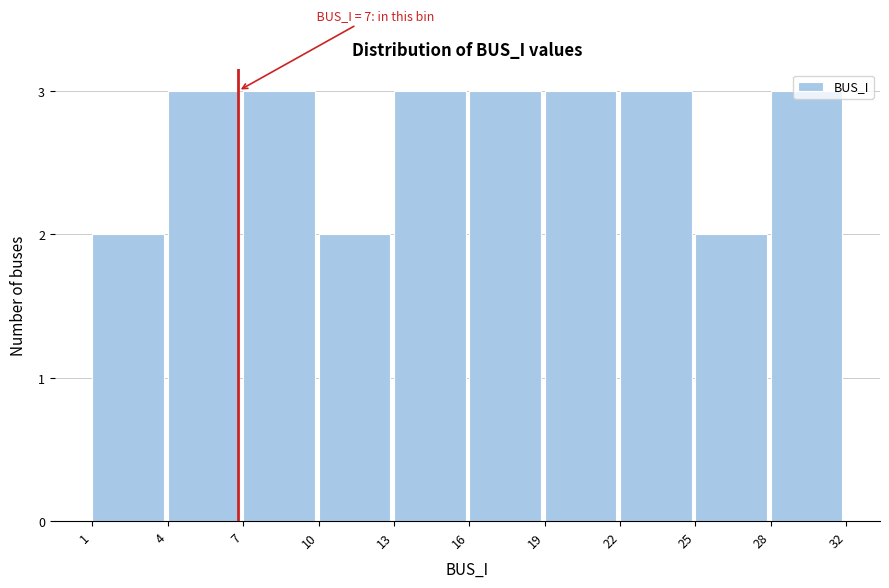

What is the greatest value displayed?

3